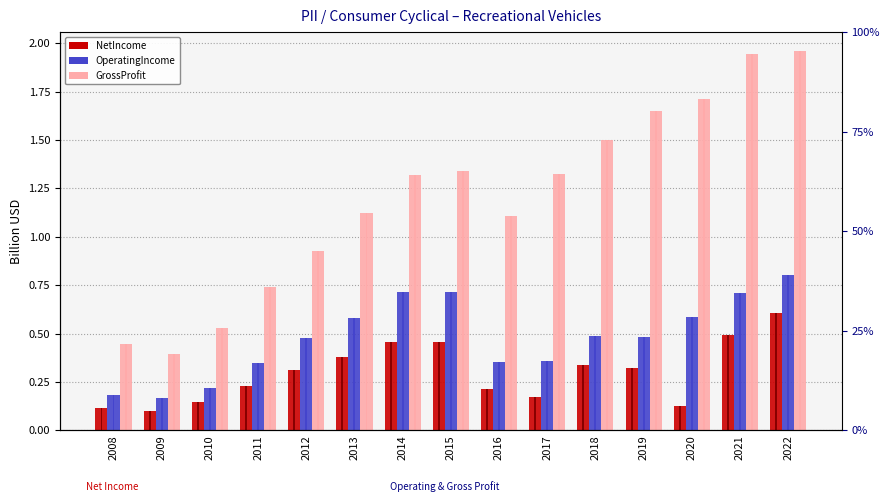

What is the value of the NetIncome bar at the 6th from the left?

0.4